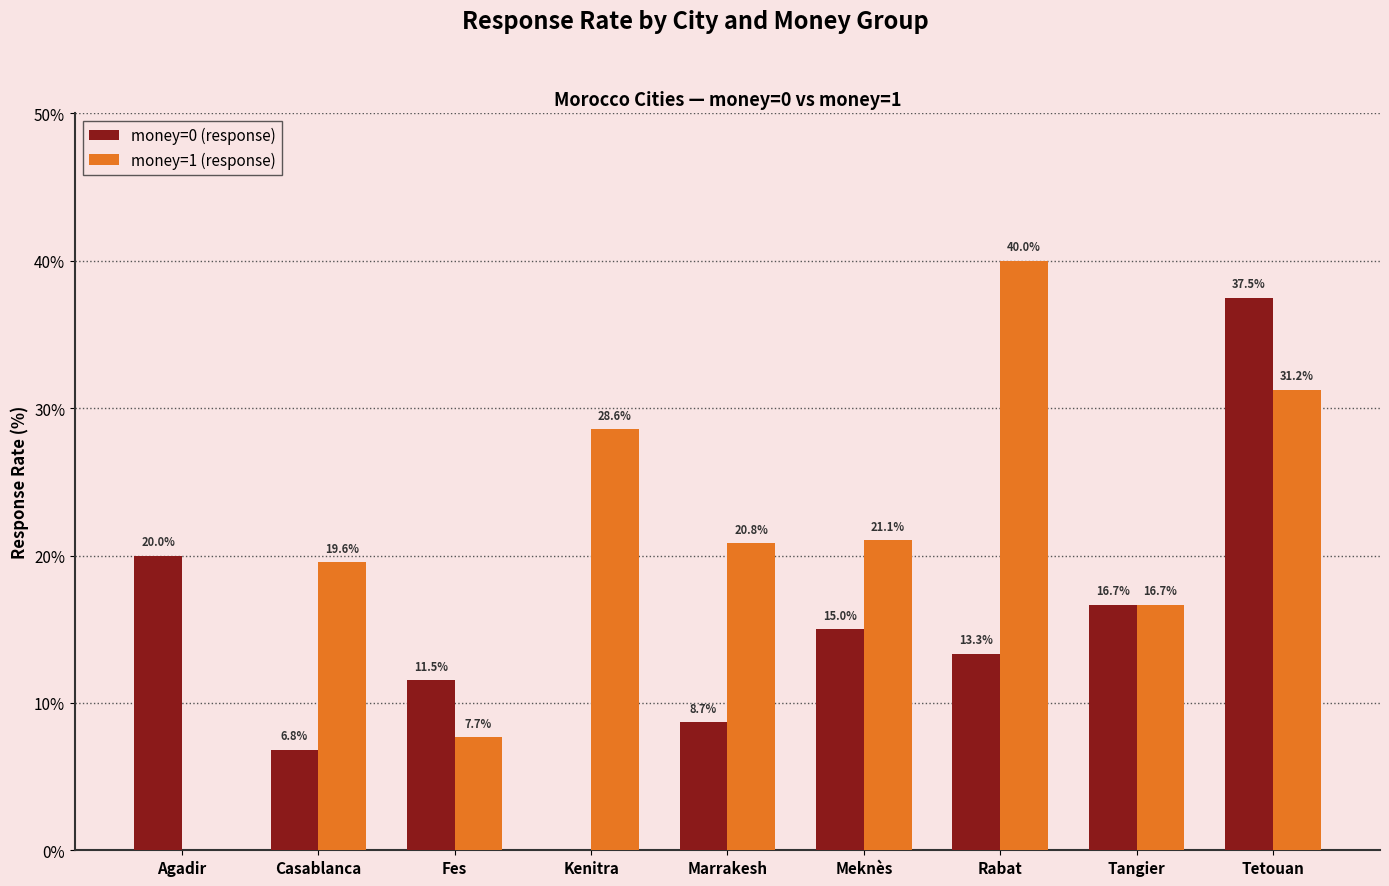

Where does the money=1 (response) series first go above 20?

Kenitra